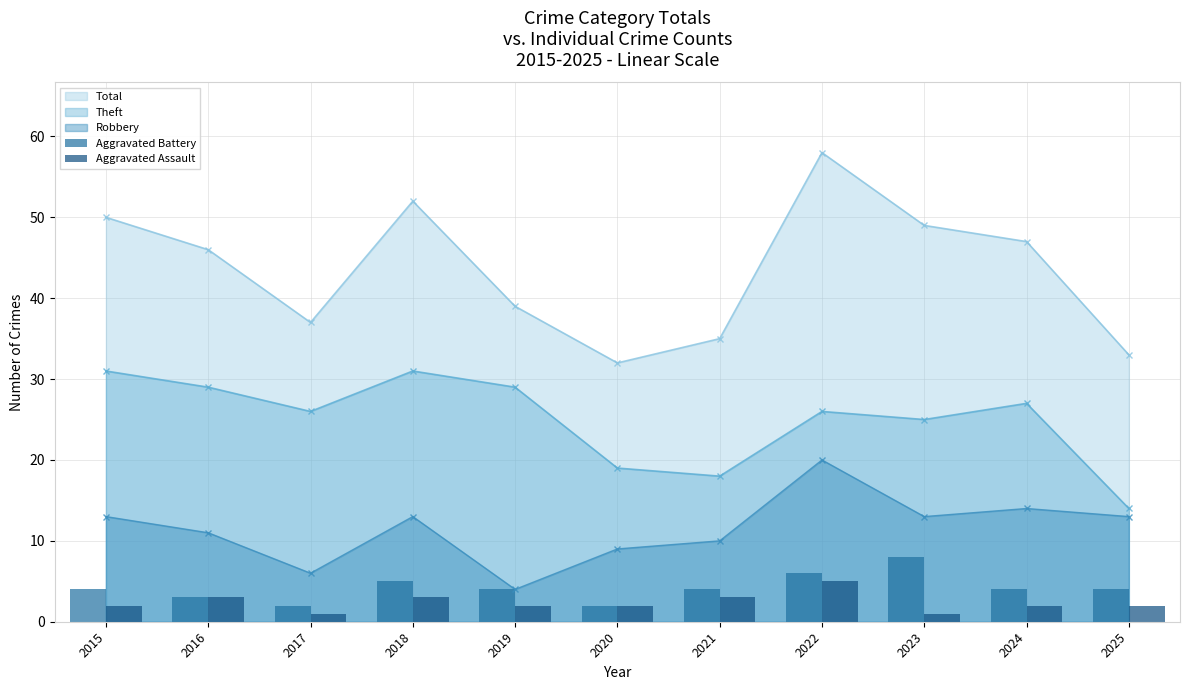

At which category does Robbery reach its first local peak?

2018